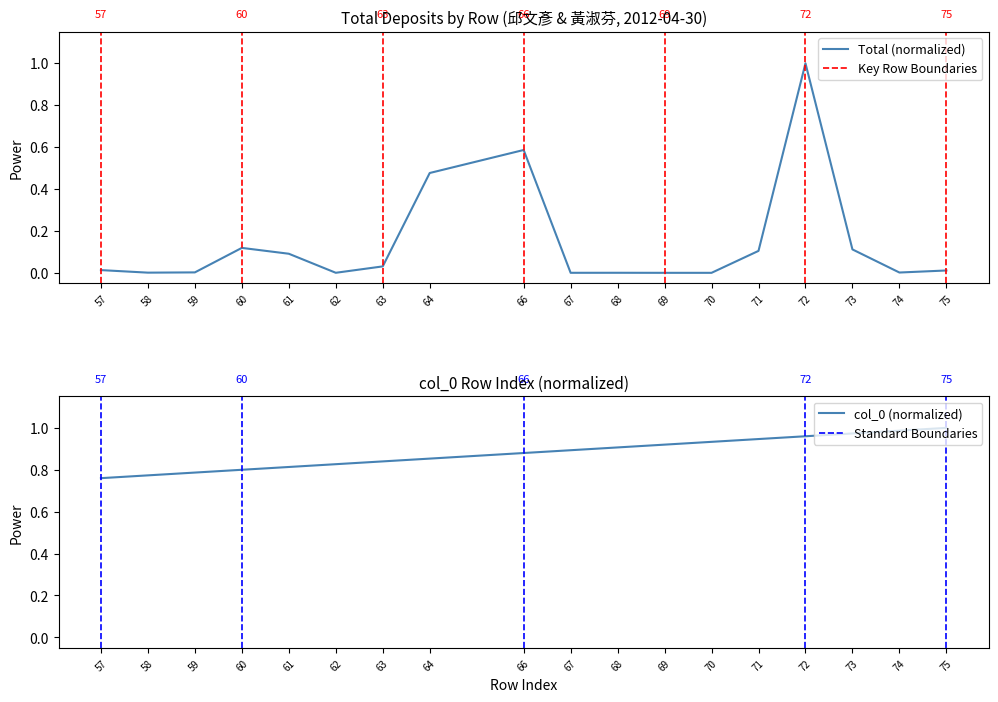

At which label does total reach its peak?

72